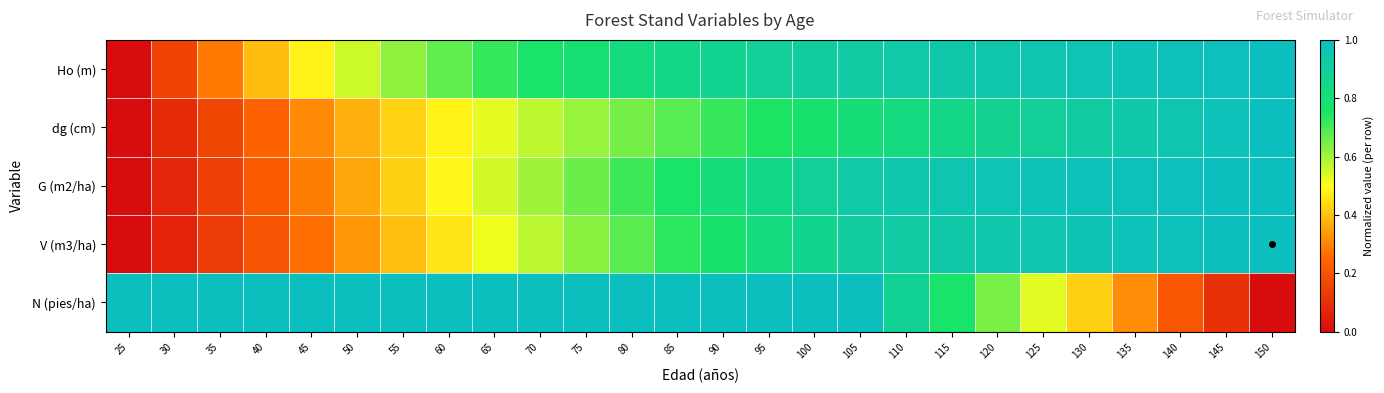

Reading left to right, transcribe all the data shown in this chart.

Ho (m): 25=0.0	30=0.2	35=0.3	40=0.4	45=0.5	50=0.6	55=0.6	60=0.7	65=0.7	70=0.8	75=0.8	80=0.8	85=0.8	90=0.9	95=0.9	100=0.9	105=0.9	110=0.9	115=0.9	120=1.0	125=1.0	130=1.0	135=1.0	140=1.0	145=1.0	150=1.0
dg (cm): 25=0.0	30=0.1	35=0.2	40=0.2	45=0.3	50=0.4	55=0.4	60=0.5	65=0.5	70=0.6	75=0.6	80=0.6	85=0.7	90=0.7	95=0.7	100=0.8	105=0.8	110=0.8	115=0.8	120=0.9	125=0.9	130=0.9	135=0.9	140=1.0	145=1.0	150=1.0
G (m2/ha): 25=0.0	30=0.1	35=0.1	40=0.2	45=0.3	50=0.4	55=0.4	60=0.5	65=0.5	70=0.6	75=0.7	80=0.7	85=0.8	90=0.8	95=0.8	100=0.9	105=0.9	110=0.9	115=1.0	120=1.0	125=1.0	130=1.0	135=1.0	140=1.0	145=1.0	150=1.0
V (m3/ha): 25=0.0	30=0.1	35=0.1	40=0.2	45=0.3	50=0.3	55=0.4	60=0.5	65=0.5	70=0.6	75=0.6	80=0.7	85=0.7	90=0.8	95=0.8	100=0.9	105=0.9	110=0.9	115=0.9	120=0.9	125=1.0	130=1.0	135=1.0	140=1.0	145=1.0	150=1.0
N (pies/ha): 25=1.0	30=1.0	35=1.0	40=1.0	45=1.0	50=1.0	55=1.0	60=1.0	65=1.0	70=1.0	75=1.0	80=1.0	85=1.0	90=1.0	95=1.0	100=1.0	105=1.0	110=0.9	115=0.8	120=0.6	125=0.5	130=0.4	135=0.3	140=0.2	145=0.1	150=0.0